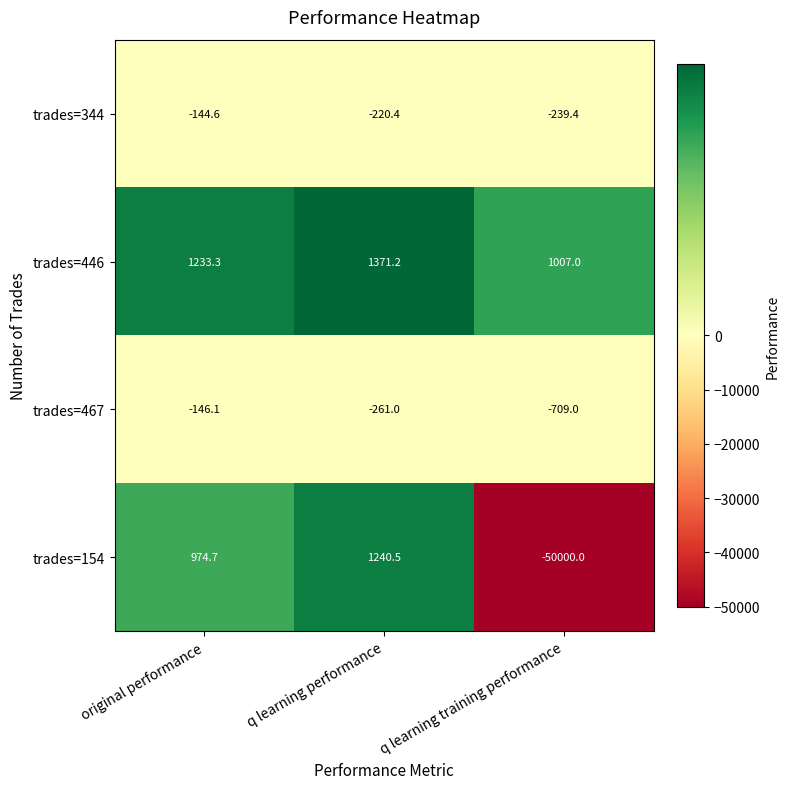

Which series has the largest total across all categories?

trades=446